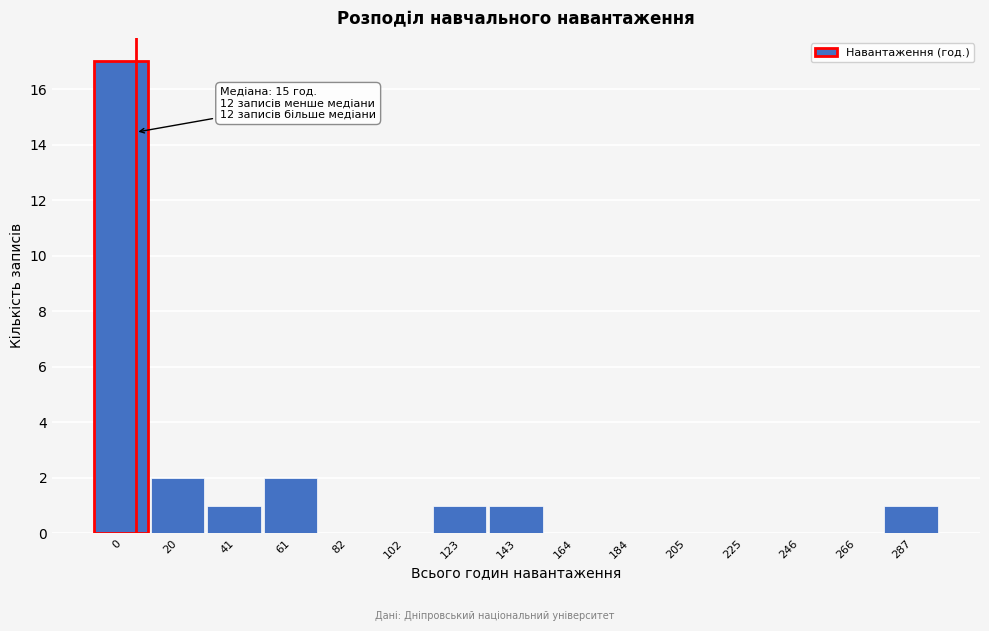

Reading left to right, transcribe all the data shown in this chart.

0=17	20=2	41=1	61=2	82=0	102=0	123=1	143=1	164=0	184=0	205=0	225=0	246=0	266=0	287=1